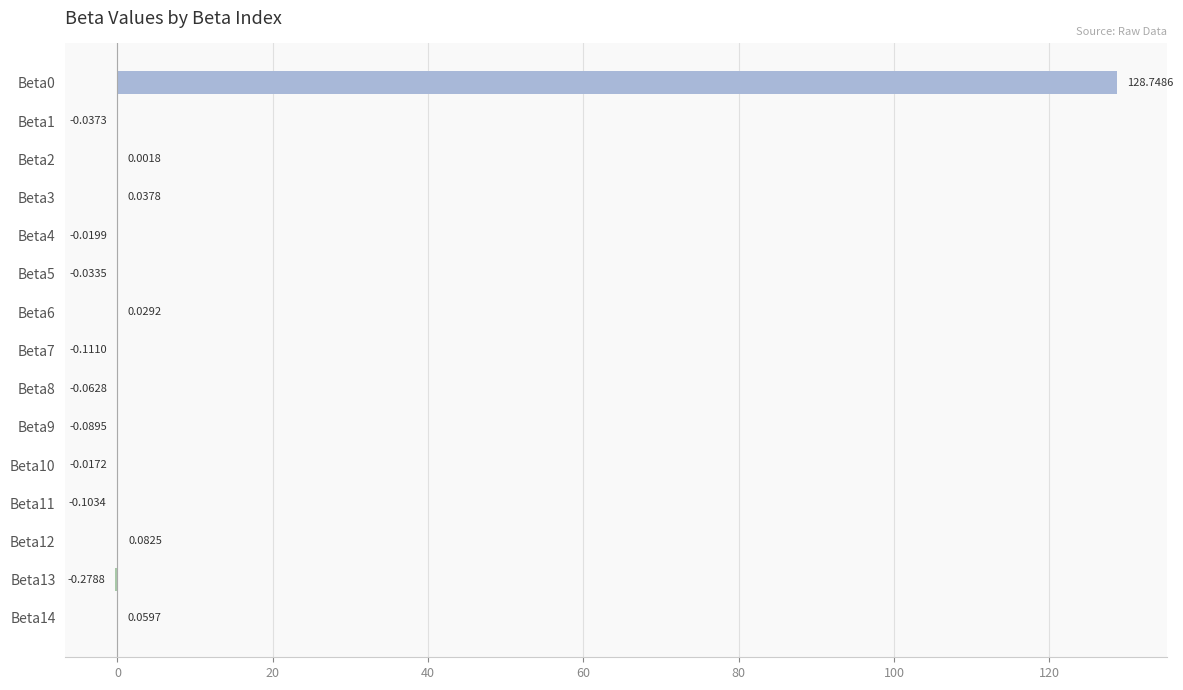

What is the sum of all values?

128.2